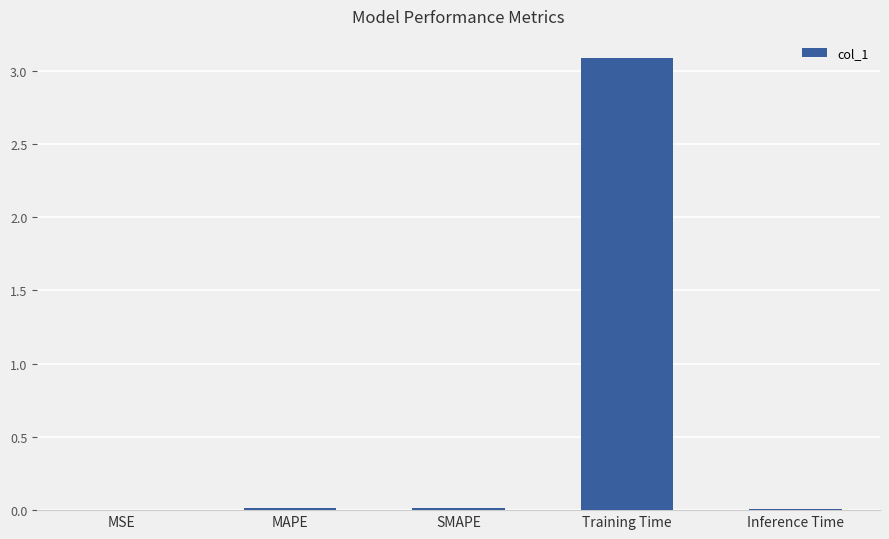

Which has a higher value, Training Time or Inference Time?

Training Time